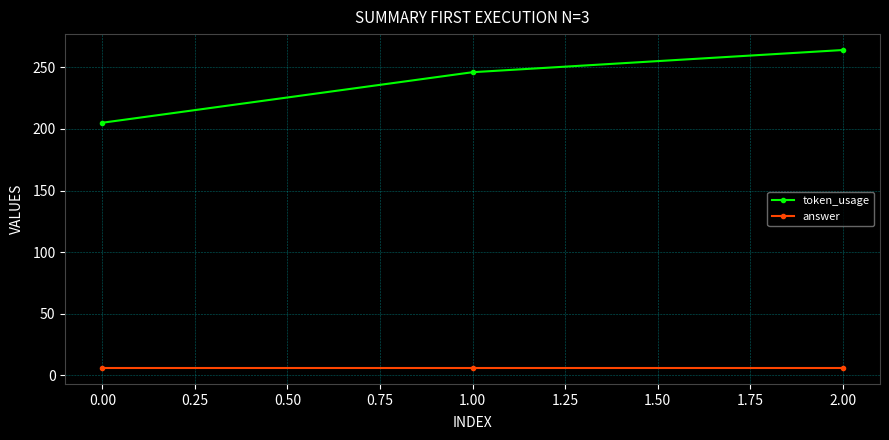

Reading left to right, what are all the values shown in this chart?

token_usage: 205	246	264
answer: 6	6	6